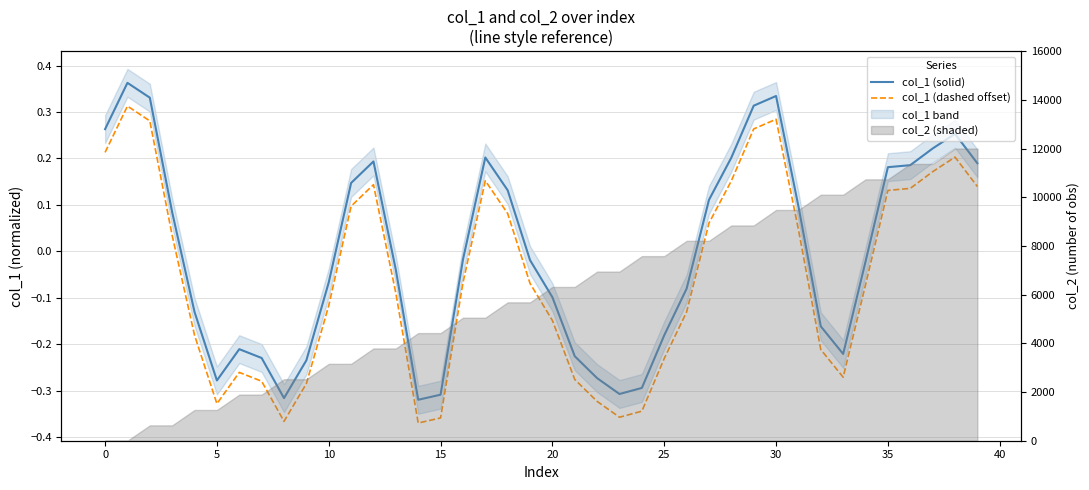

The col_1 (solid) series shows -0.3 at 32. True or false?

False